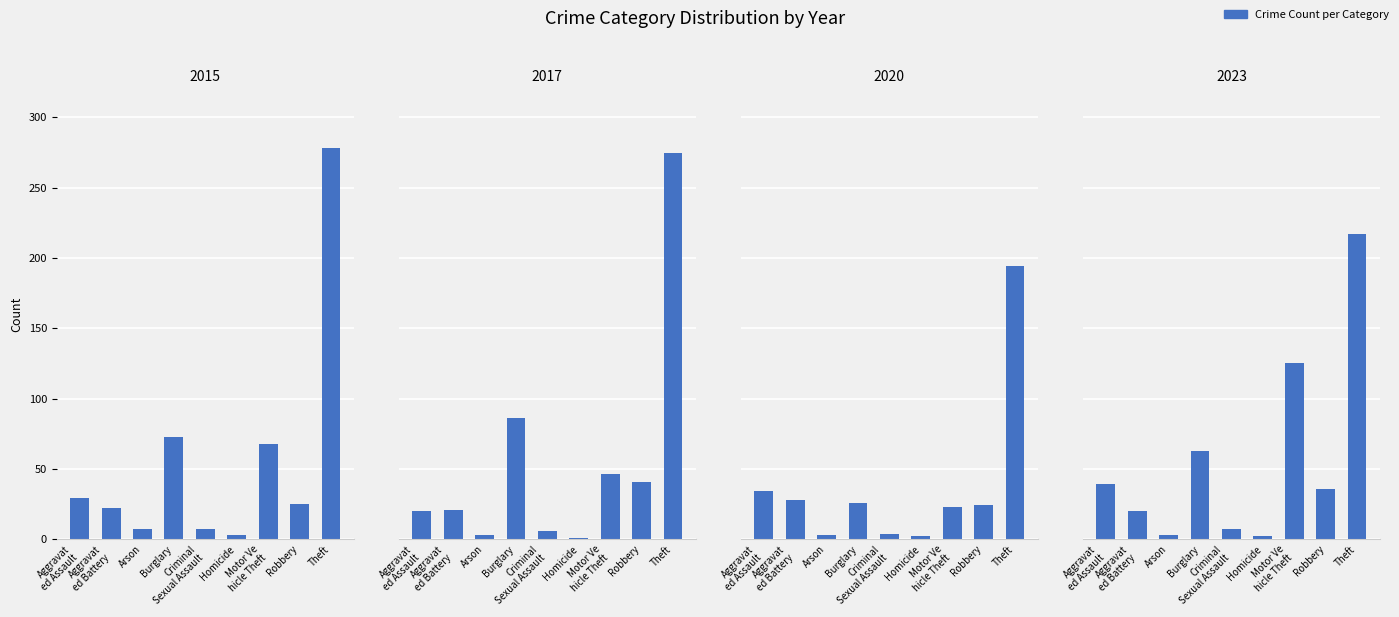

What is the difference between the second highest and second lowest values in the 2023 series?

122